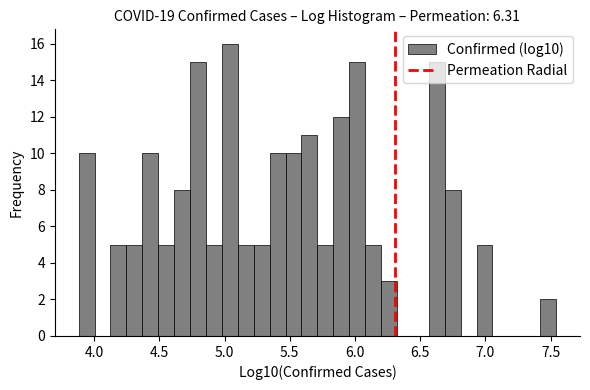

Around what value on the x-axis is the tallest bar? Give the approximate position of its centre, as read against the axis.

5.05